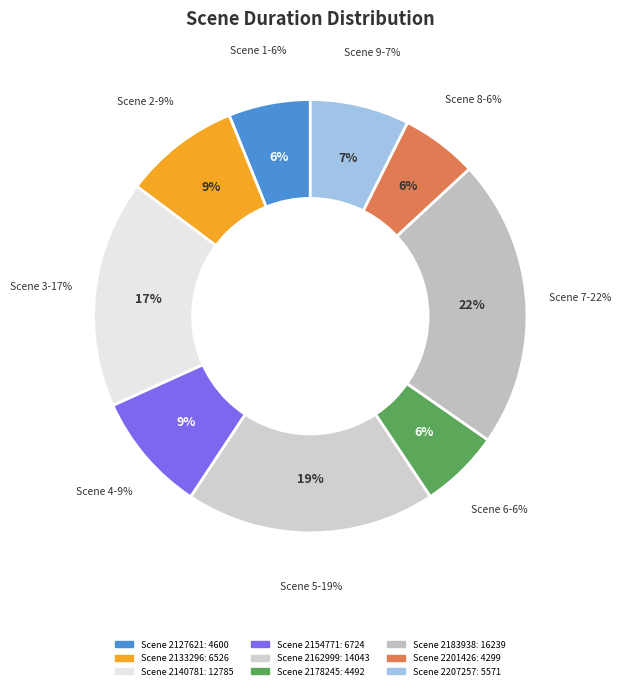

To the nearest percent, what is the combined percentage of Scene 2140781 and Scene 2162999?

36%